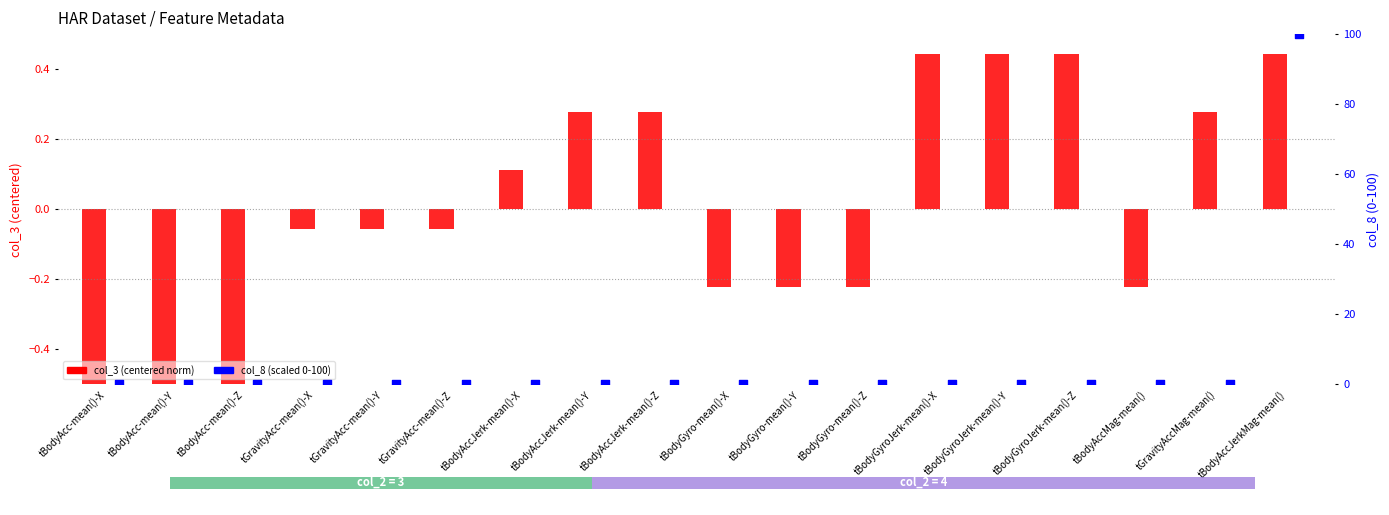

At which category is the sum across all series the highest?

tBodyAccJerkMag-mean()